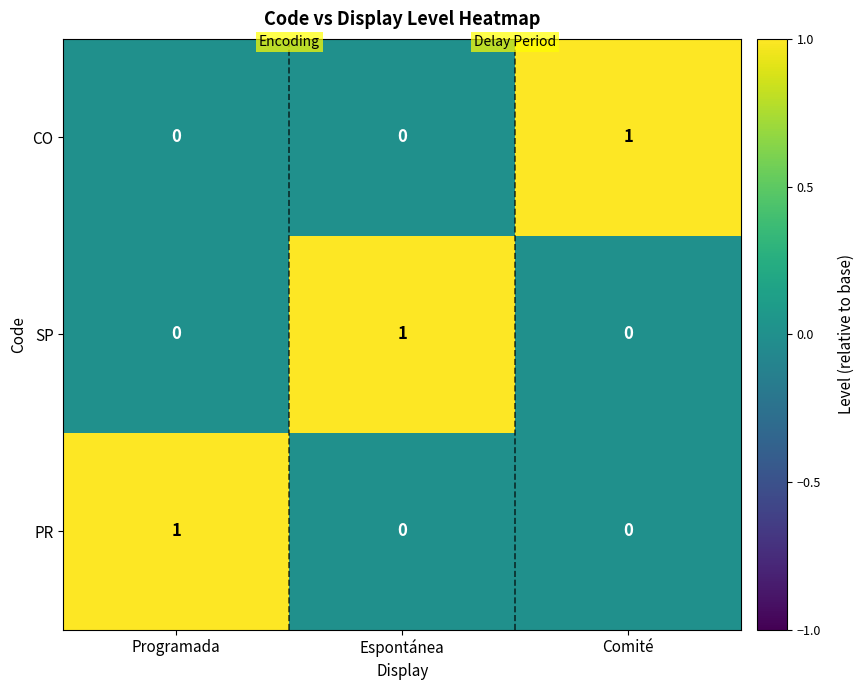

Which category has the highest value in the CO series?

Comité